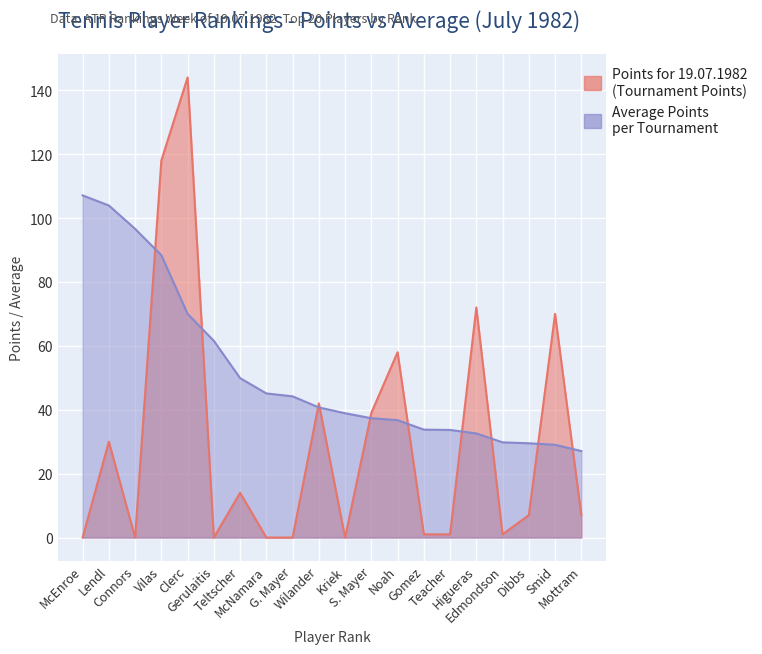

How many data points does each series have?

20